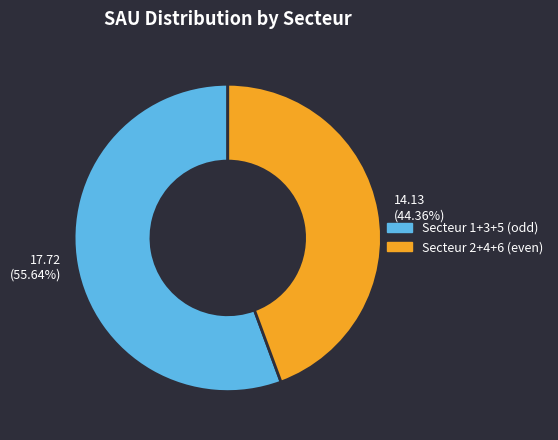

Rank the categories by value from lowest to highest.

Secteur 2+4+6 (even), Secteur 1+3+5 (odd)